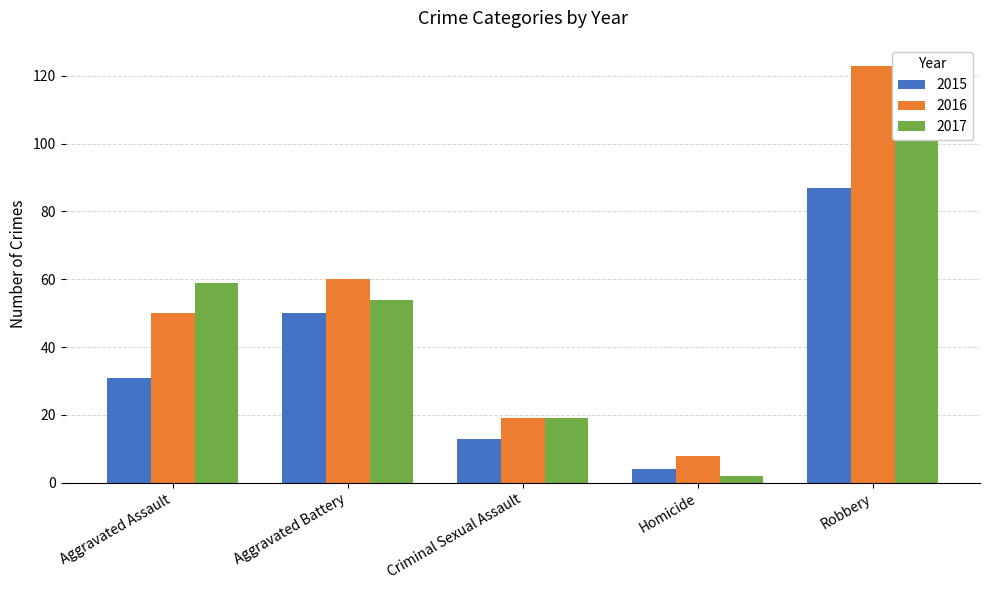

Is it true that 2017 equals 59 at Aggravated Assault?

True